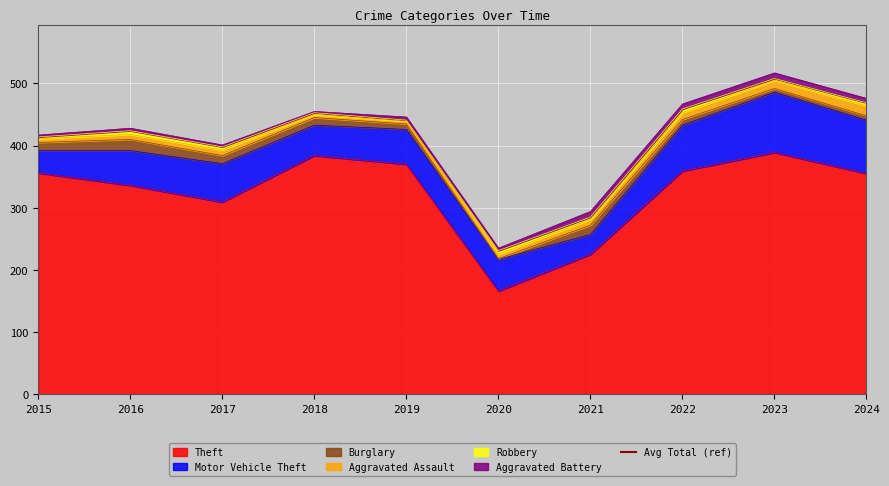

How many intersections are there between Burglary and Robbery?

2